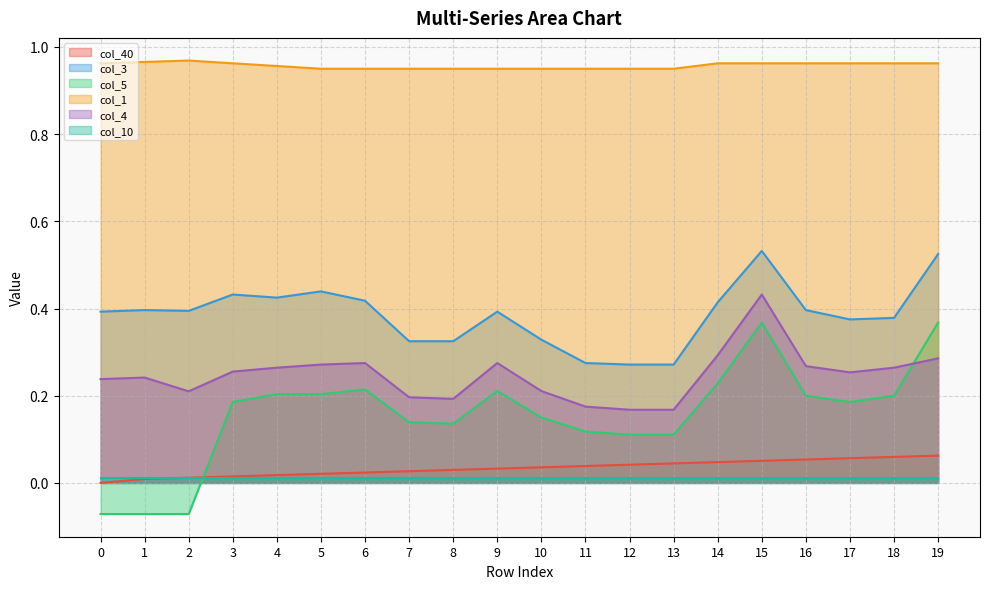

Which category has the highest value in the col_4 series?

15